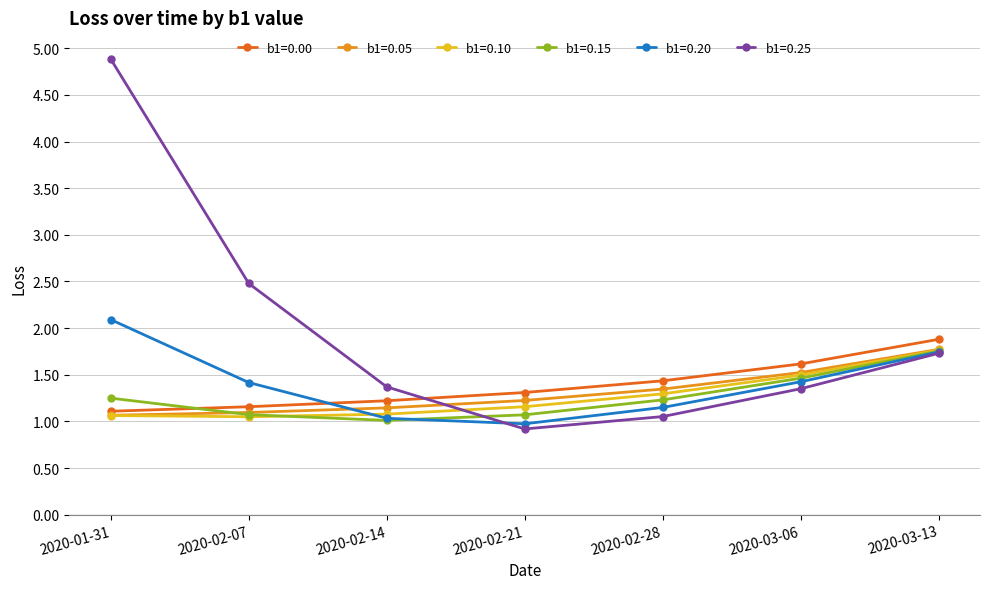

True or false: b1=0.00 and b1=0.10 cross at least once.

False